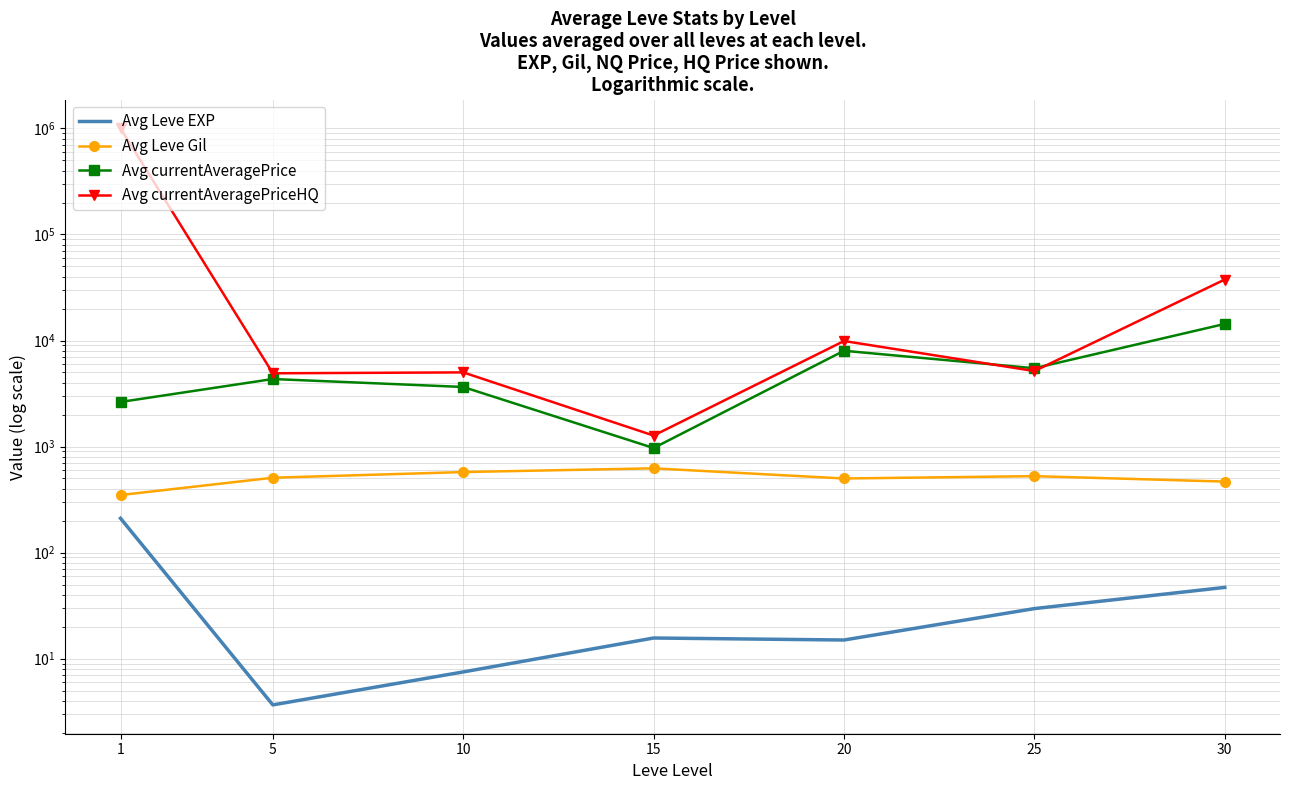

Reading left to right, transcribe all the data shown in this chart.

Avg Leve EXP: 210.7	3.7	7.5	15.7	15.0	29.7	47.0
Avg Leve Gil: 349.2	508.3	575.0	623.3	500.0	526.0	467.5
Avg currentAveragePrice: 2633.0	4333.7	3646.6	969.0	8004.5	5476.8	14332.2
Avg currentAveragePriceHQ: 1001240.4	4907.8	5004.7	1270.0	9889.0	5152.0	37597.0